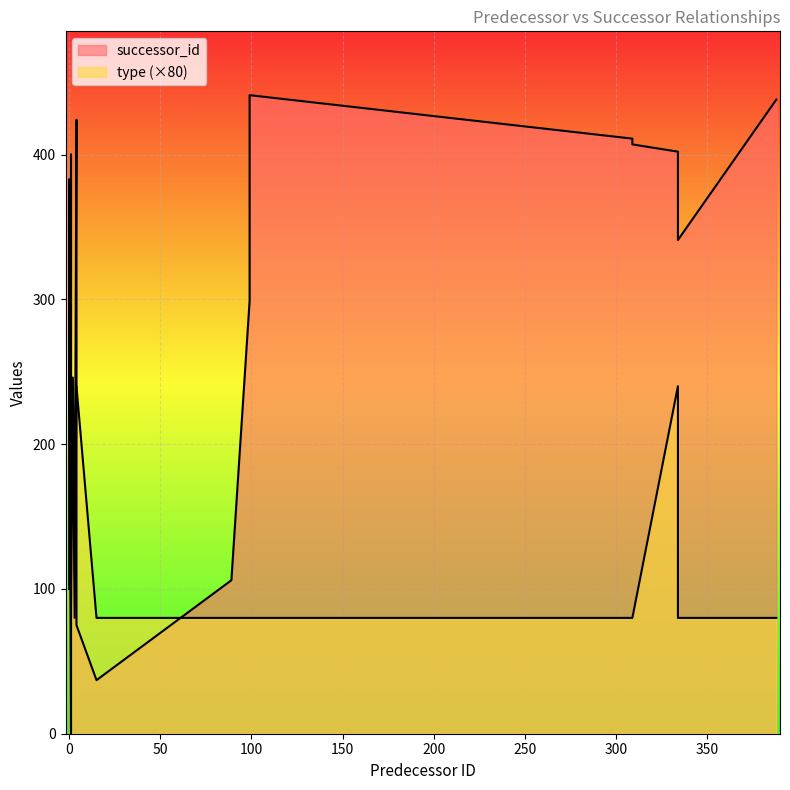

Where is the first local maximum for type?

2